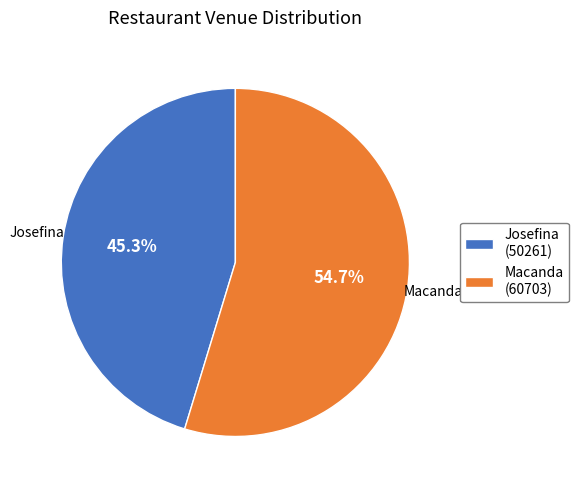

Which slice is the smallest?

Josefina